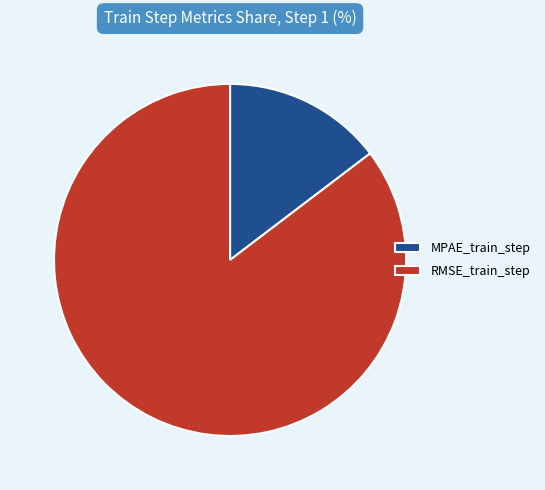

Which category accounts for the majority?

RMSE_train_step